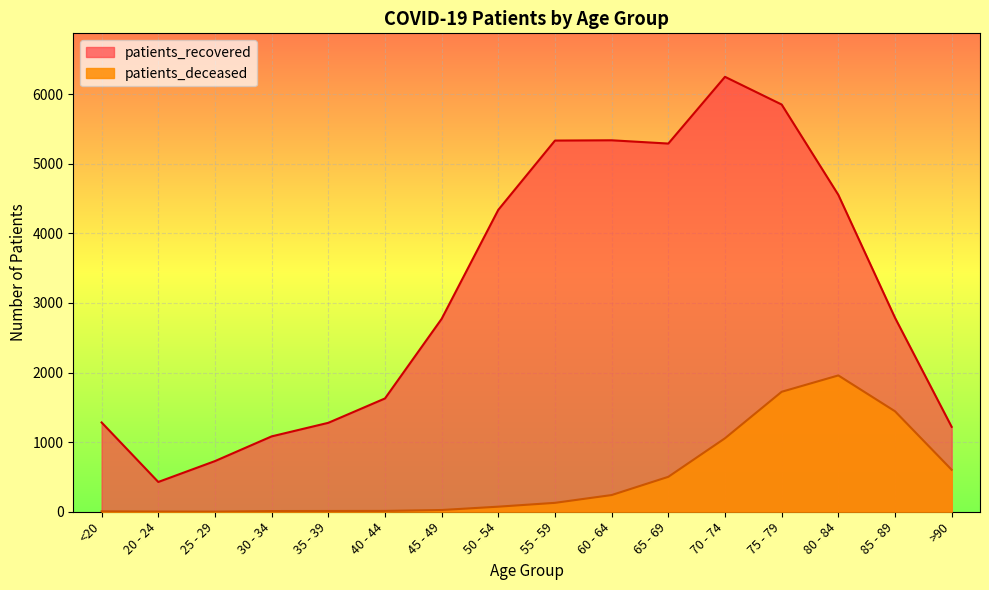

Reading left to right, list all the values displayed in this chart.

patients_recovered: 1283	428	728	1083	1278	1628	2772	4339	5334	5338	5291	6250	5852	4554	2788	1220
patients_deceased: 6	3	2	10	11	12	25	73	128	240	502	1056	1724	1959	1444	603